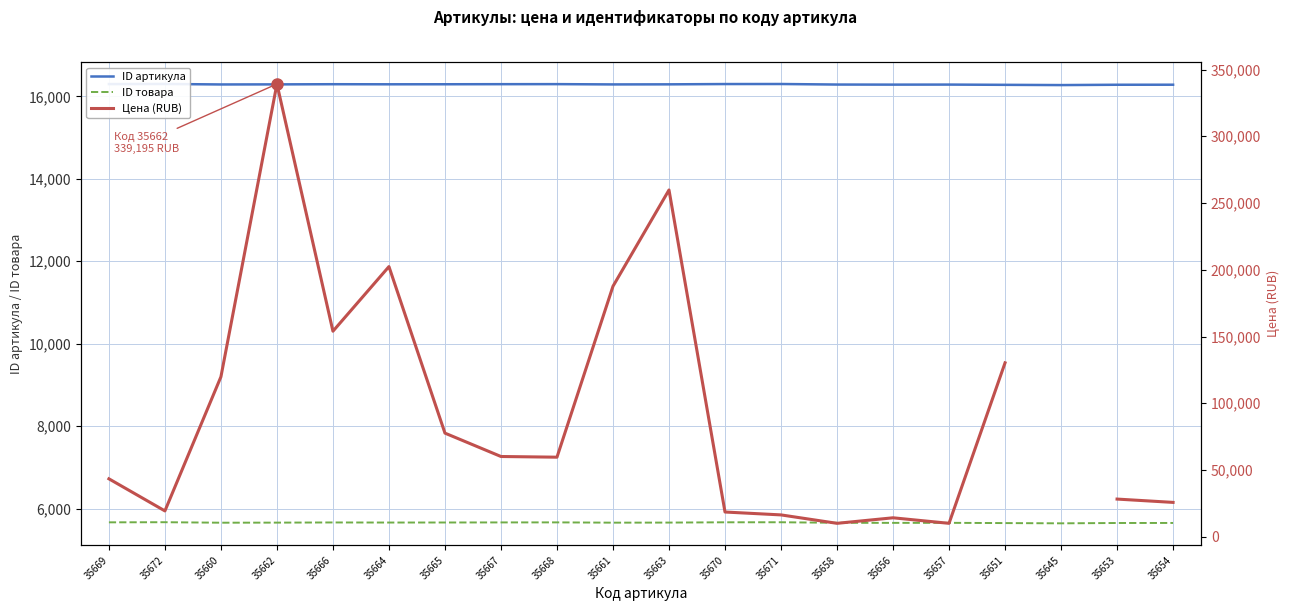

What is the label of the 2nd point from the right?

35653